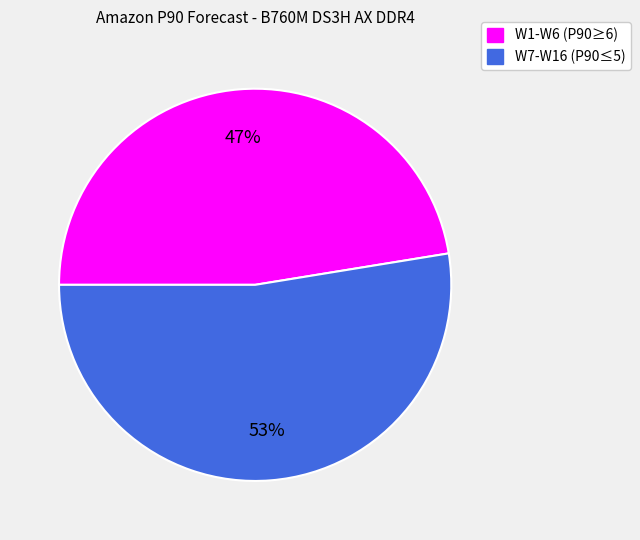

What is the ratio of the value at W7-W16 (P90≤5) to the value at W1-W6 (P90≥6)?

1.1